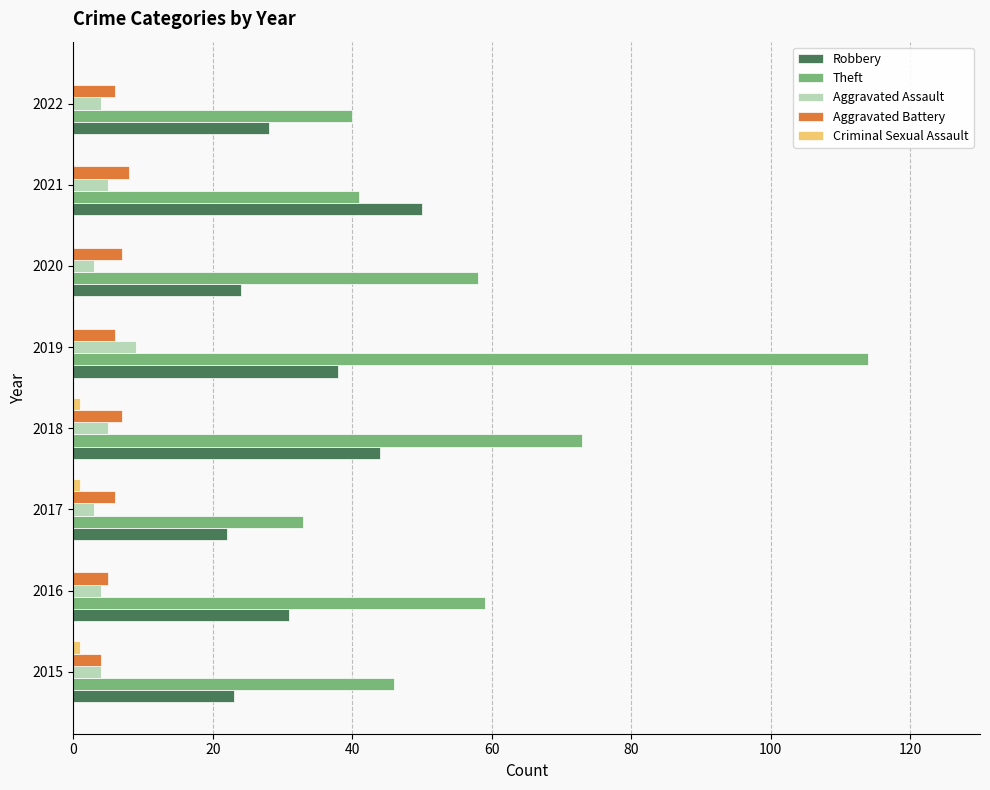

Which series has the largest total across all categories?

Theft